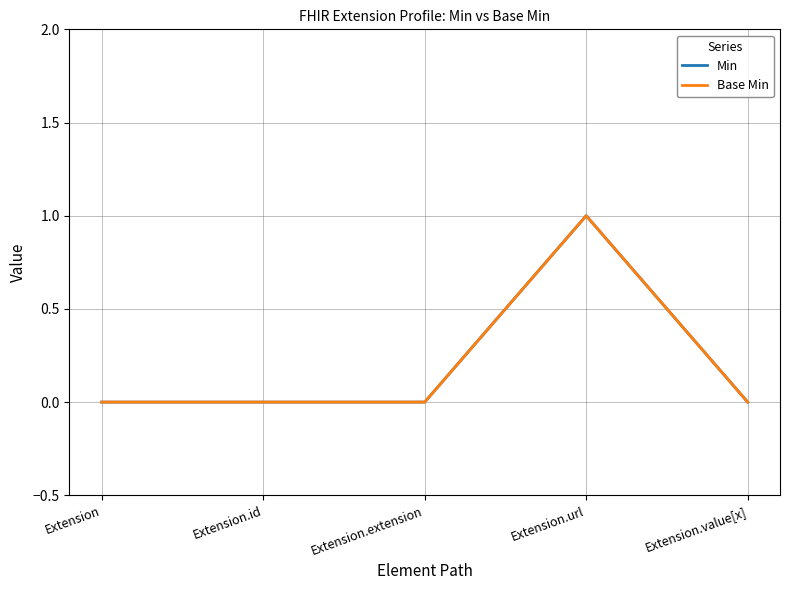

Between Extension and Extension.url, which is larger?

Extension.url